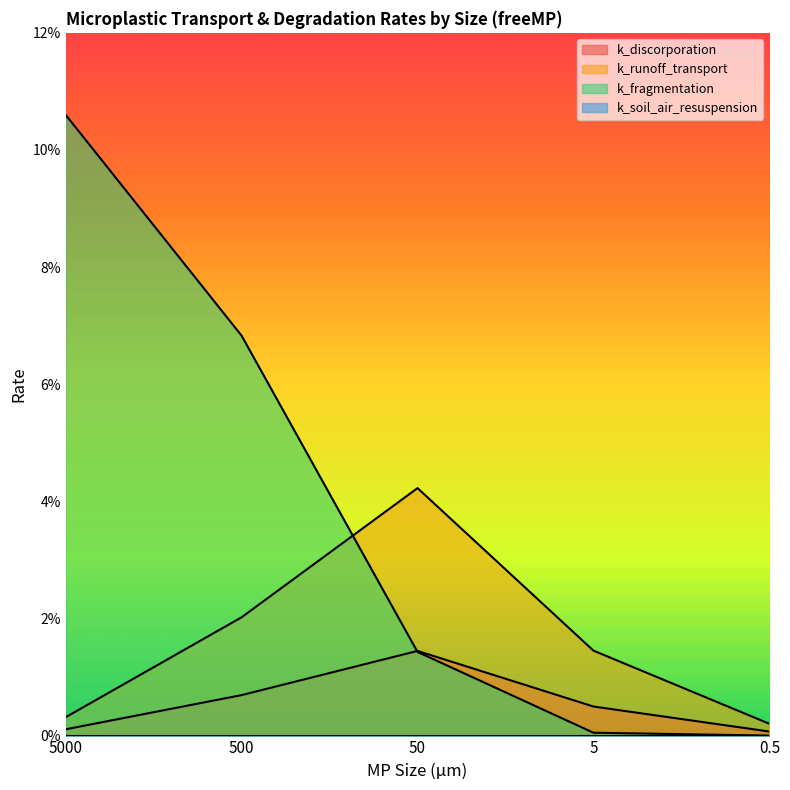

True or false: k_fragmentation and k_discorporation cross at least once.

True